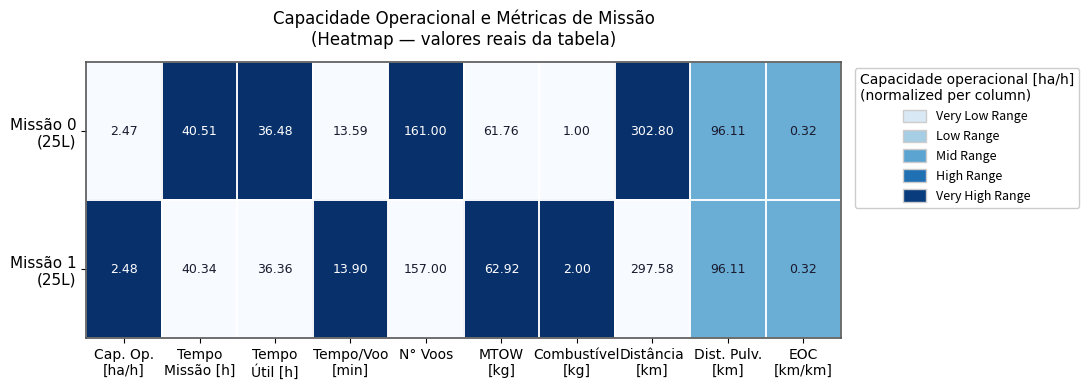

What is the total value across all series at Distância
[km]?

600.4